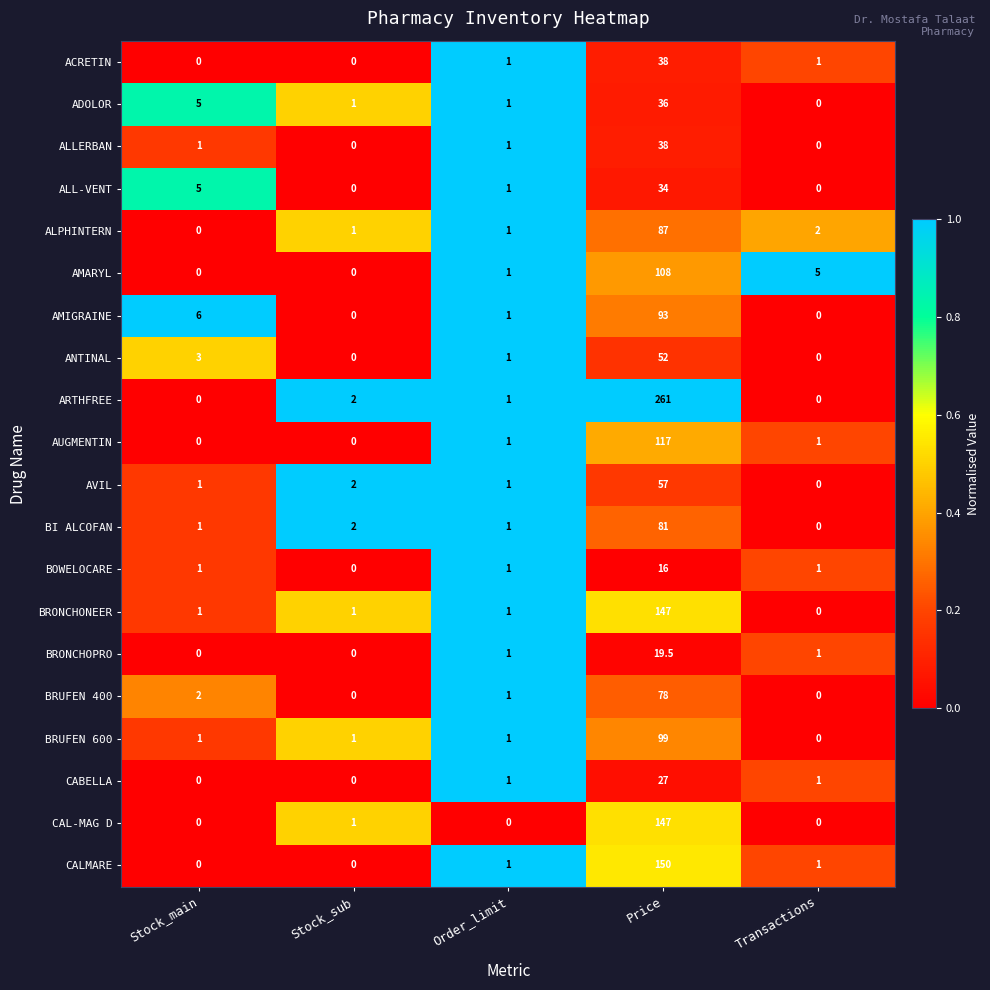

Which series has the largest total across all categories?

ARTHFREE